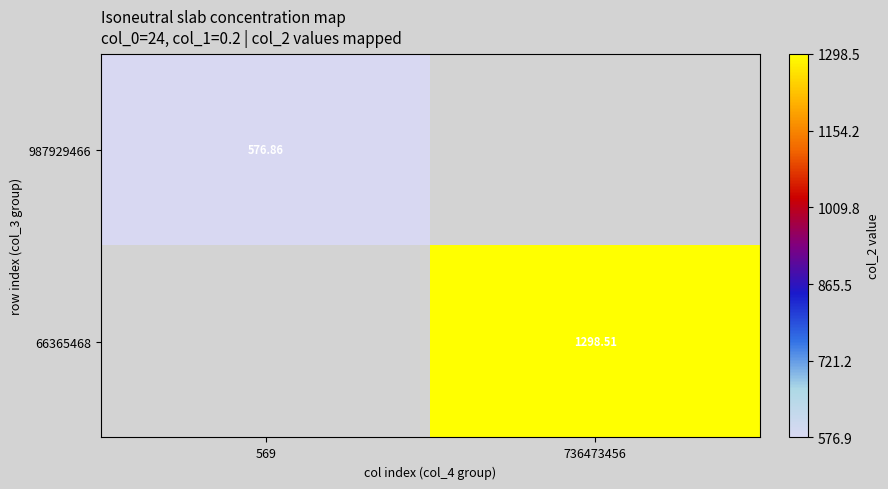

Which label corresponds to the largest value in the chart?

736473456